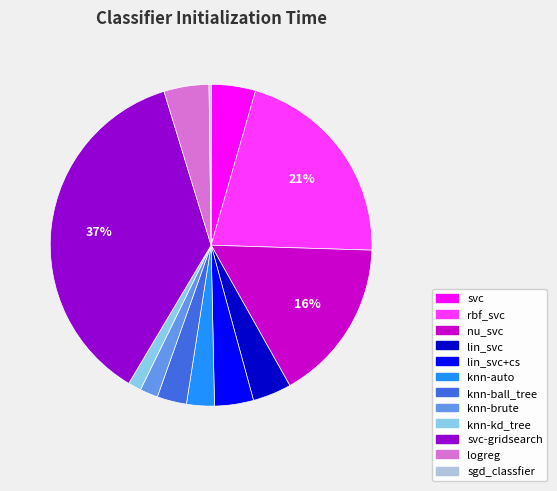

Does any single category account for the majority?

No